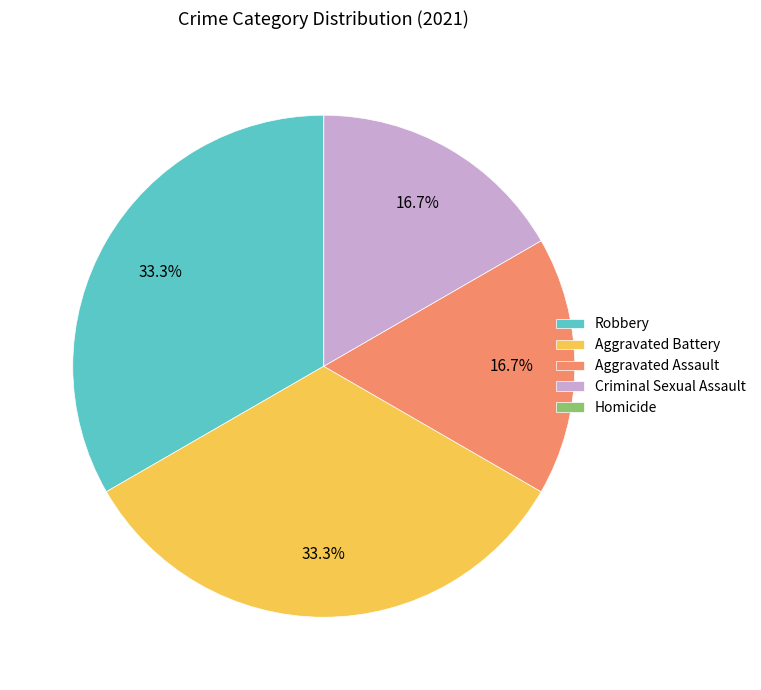

What portion of the pie excludes Robbery?

66.7%